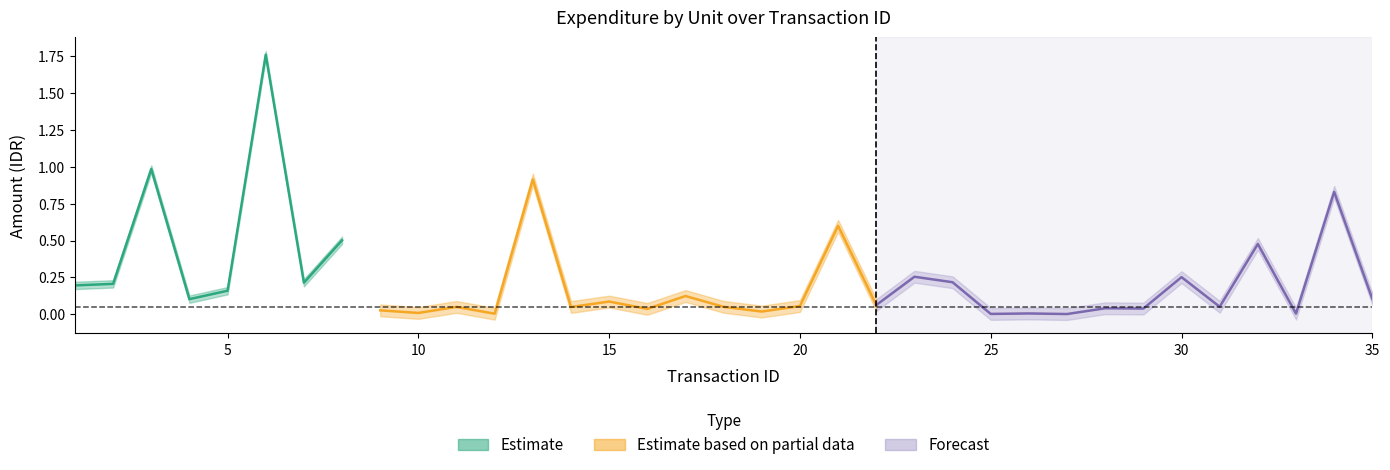

What is the value of the 5th point from the left?

0.2